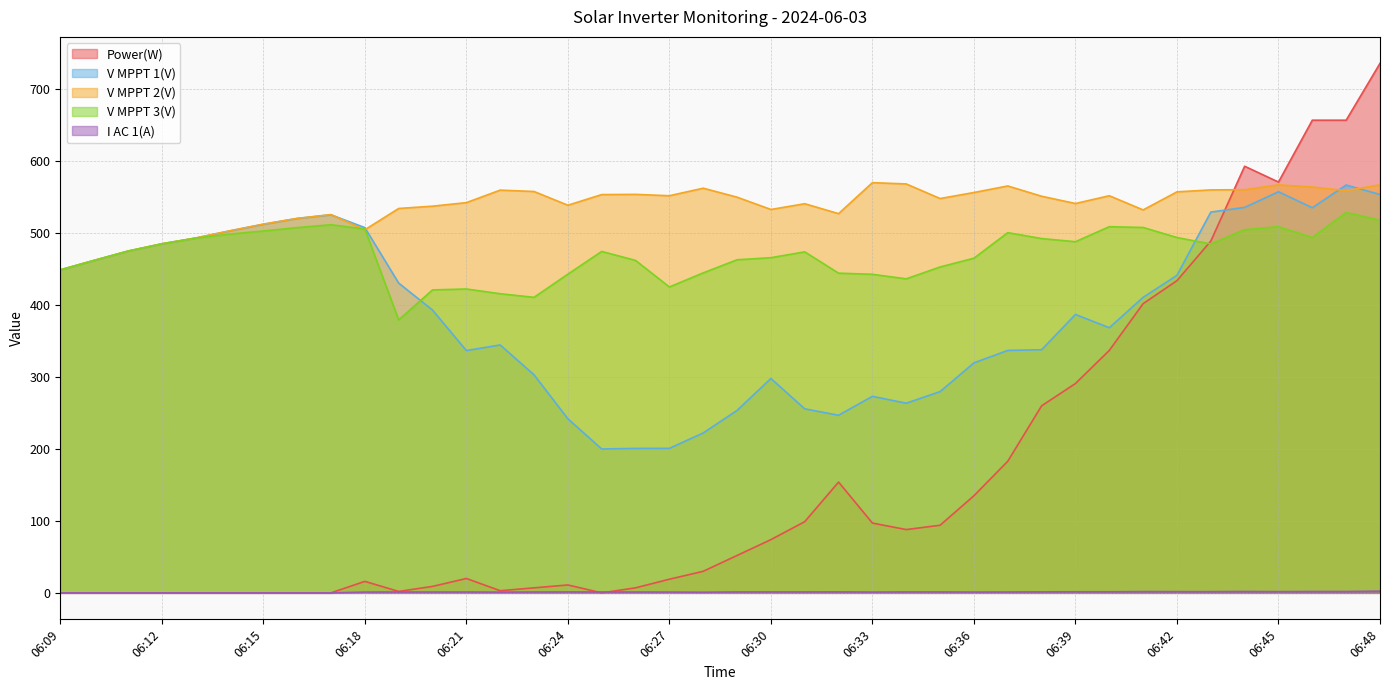

In V MPPT 1(V), how many points are lower than both neighbors (excluding endpoints)?

6